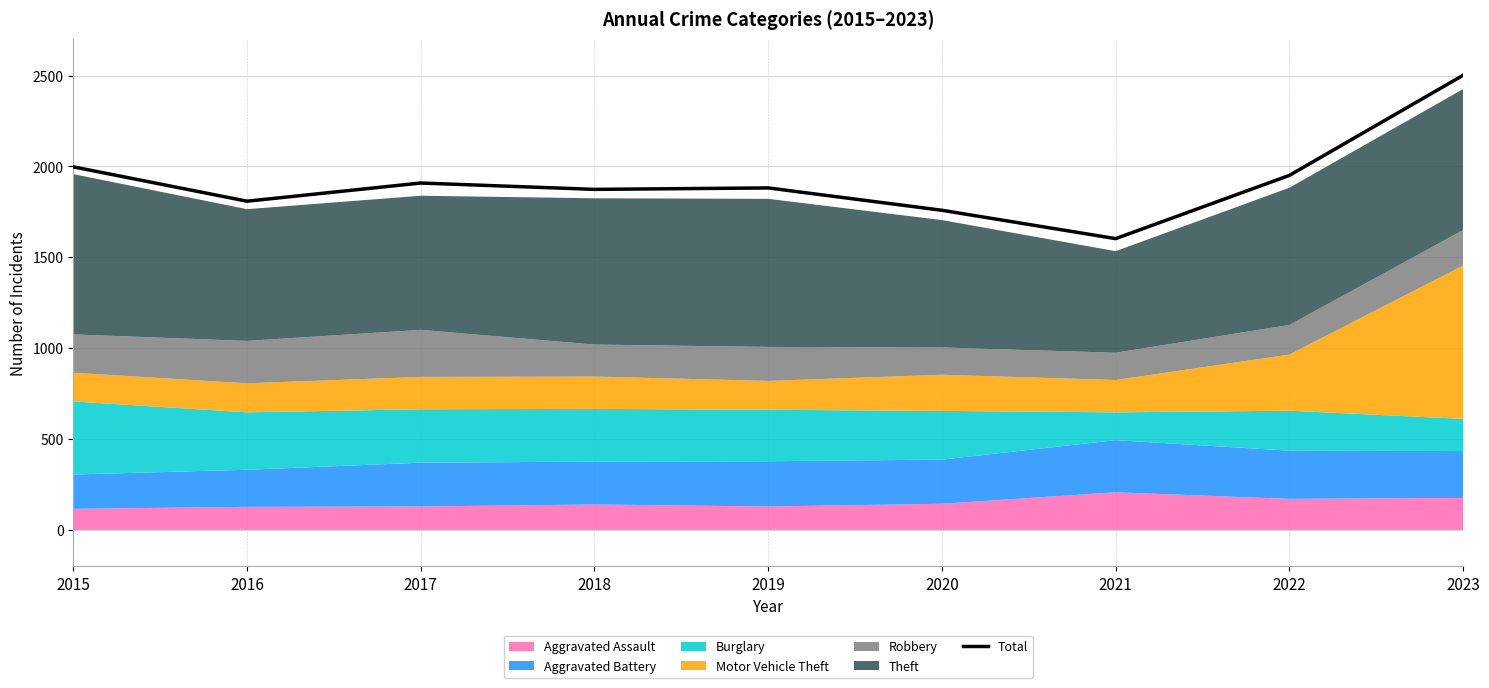

Approximately how many times larger is the value at 2016 compared to 2018?

1.0